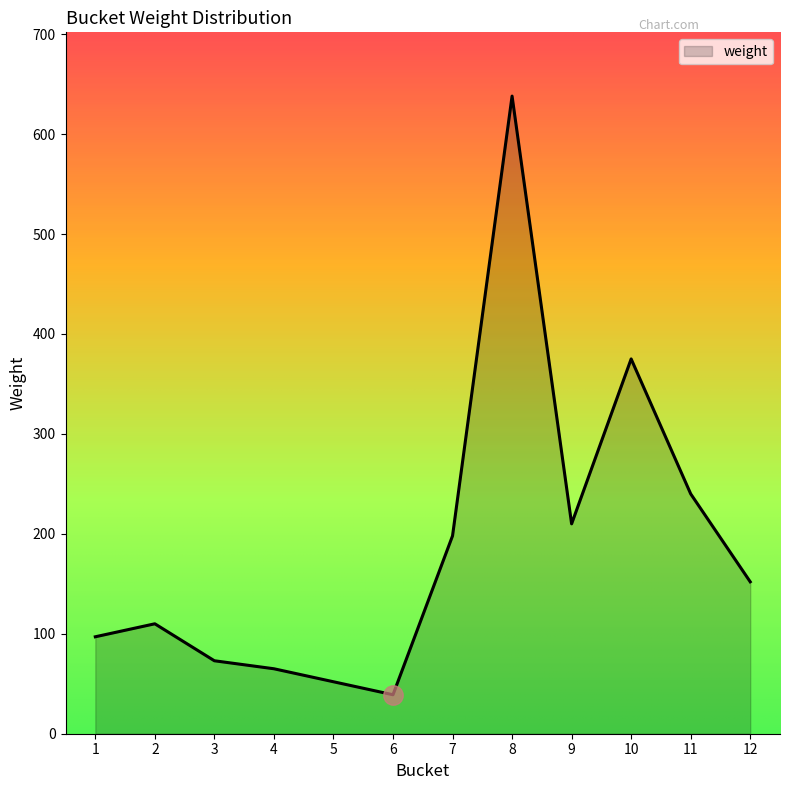

How many distinct data groups are displayed?

1